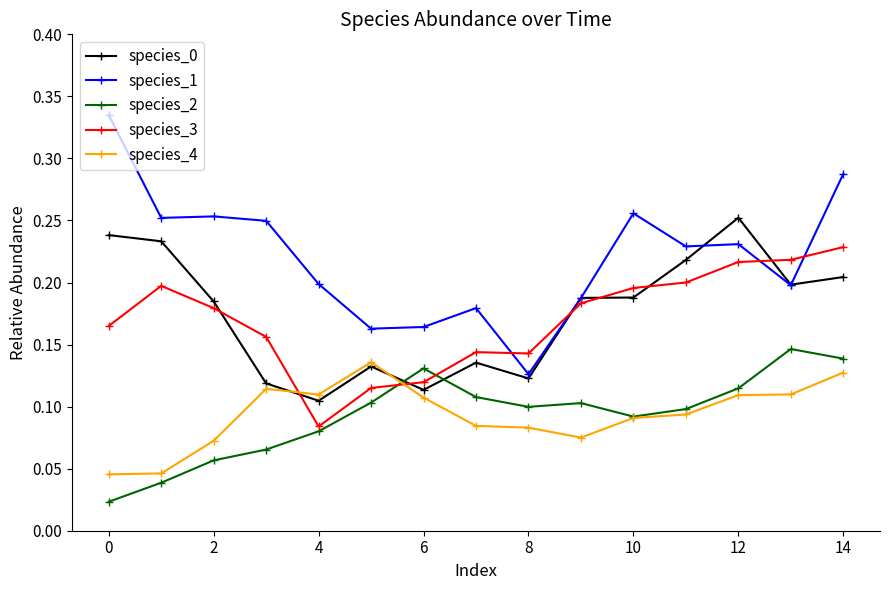

Which series has the largest range (max minus min)?

species_1